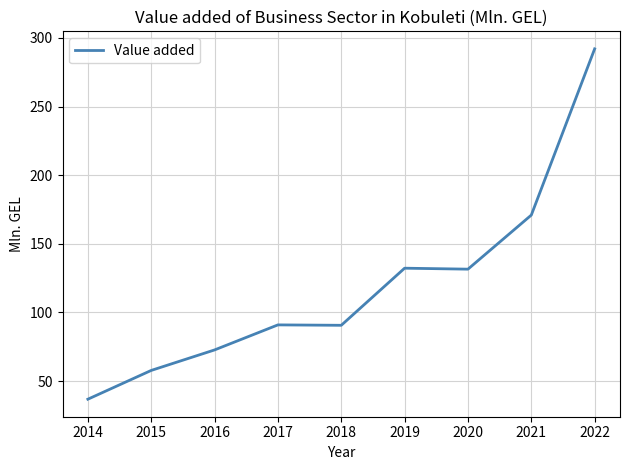

What value does the data have at 2015?

57.7